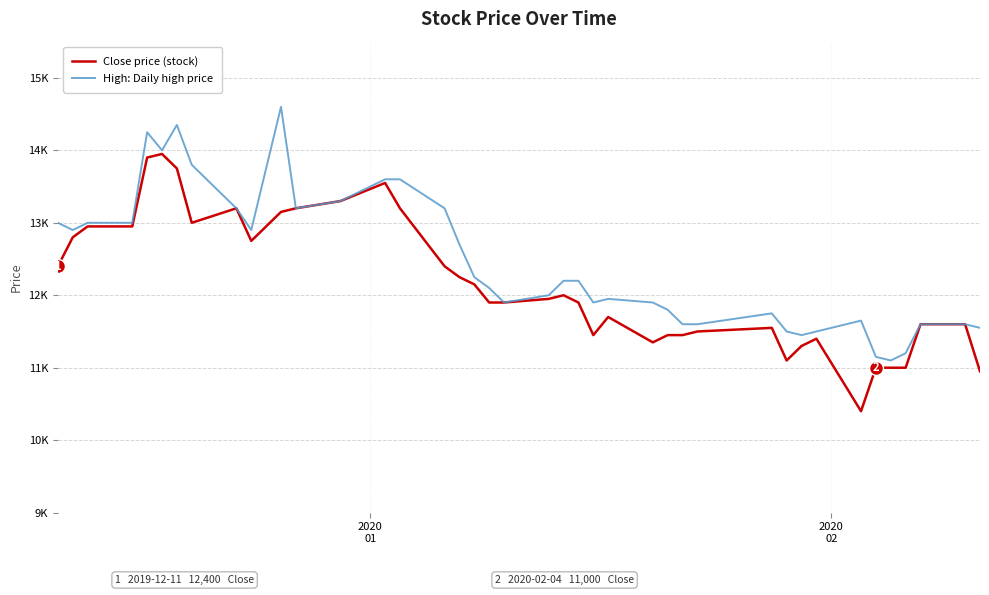

How many interior local valleys does the High: Daily high price series have?

8